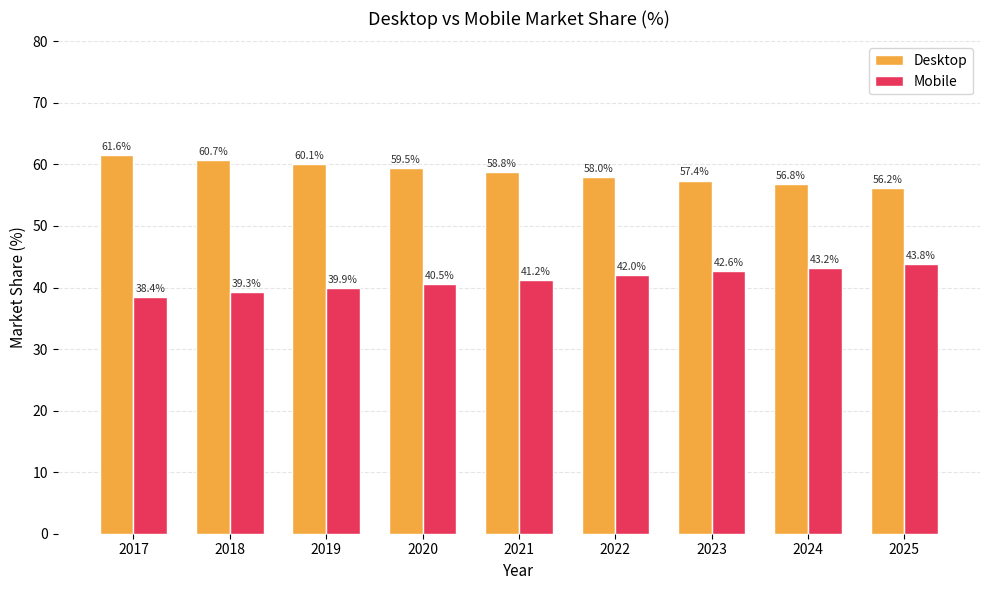

The value of Mobile at 2022 is 42.0. True or false?

True